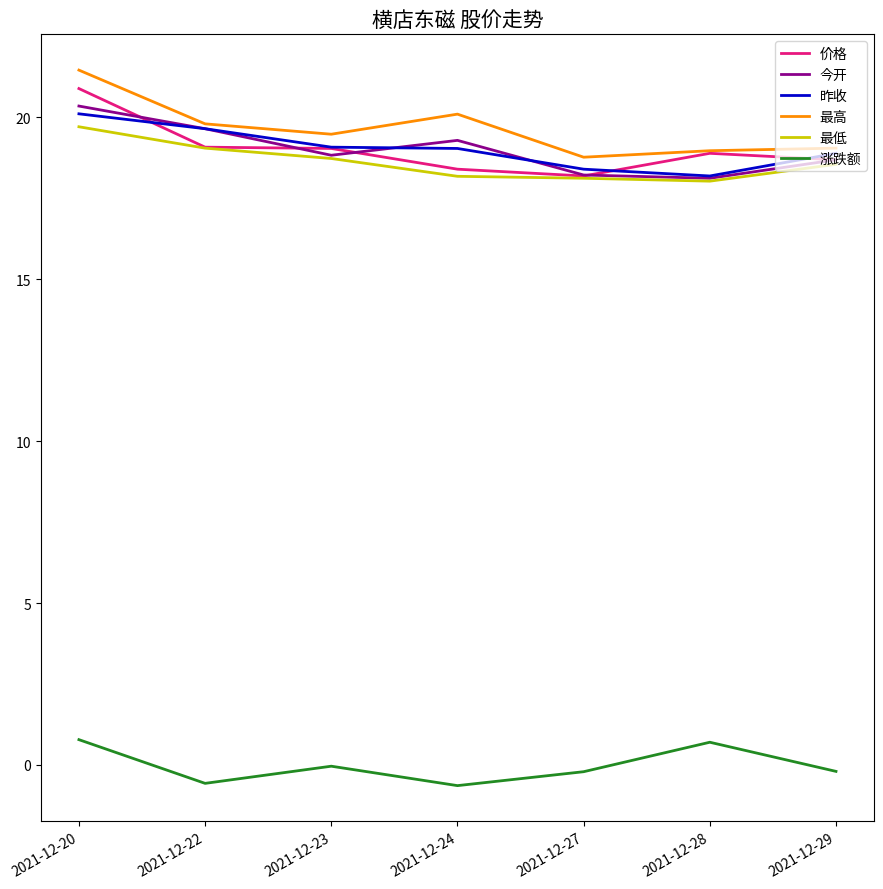

The value of 昨收 at 2021-12-22 is 26.1. True or false?

False